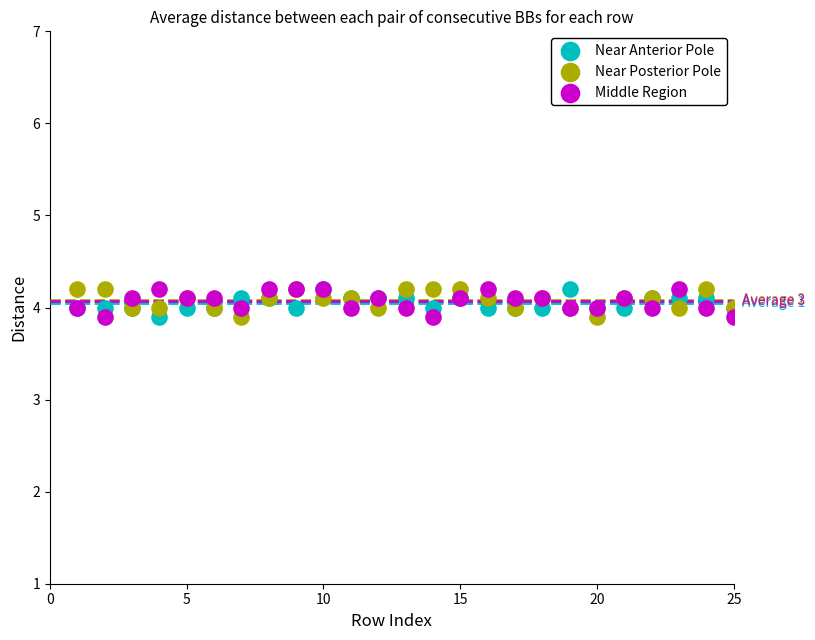

What are all the series names shown in the legend?

Near Anterior Pole, Near Posterior Pole, Middle Region